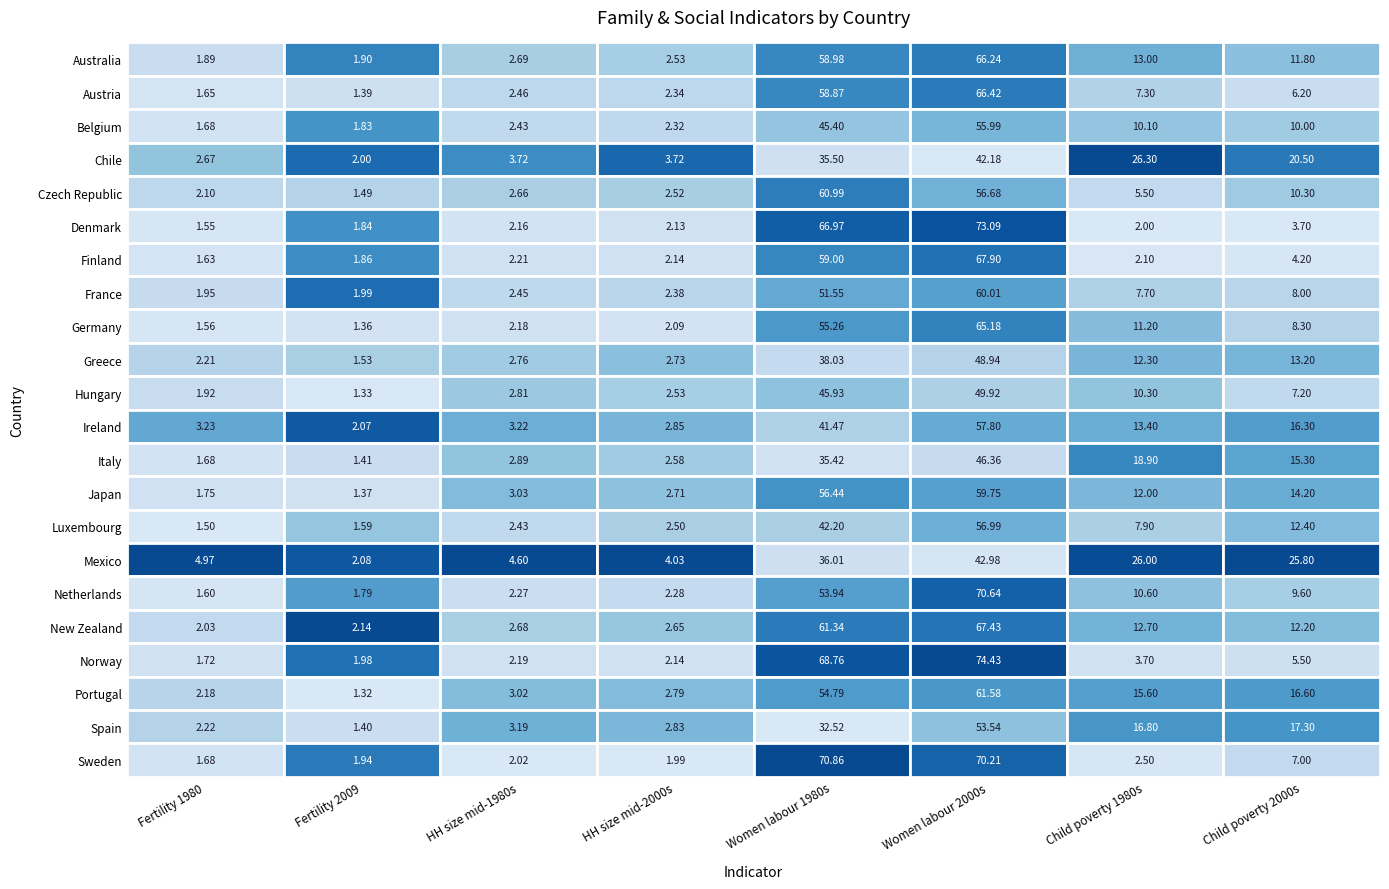

How many values in the Denmark series exceed 2?

5